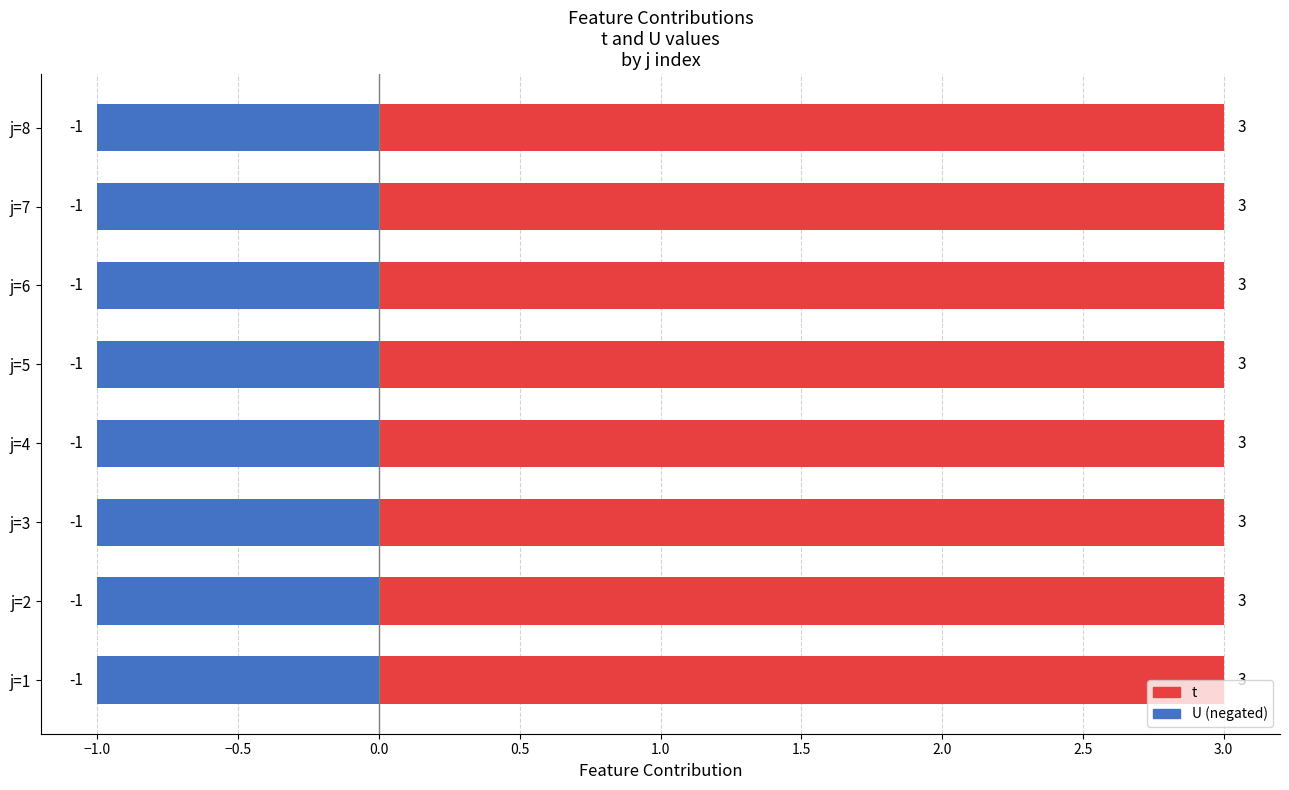

Which category has the lowest value across all series?

j=1